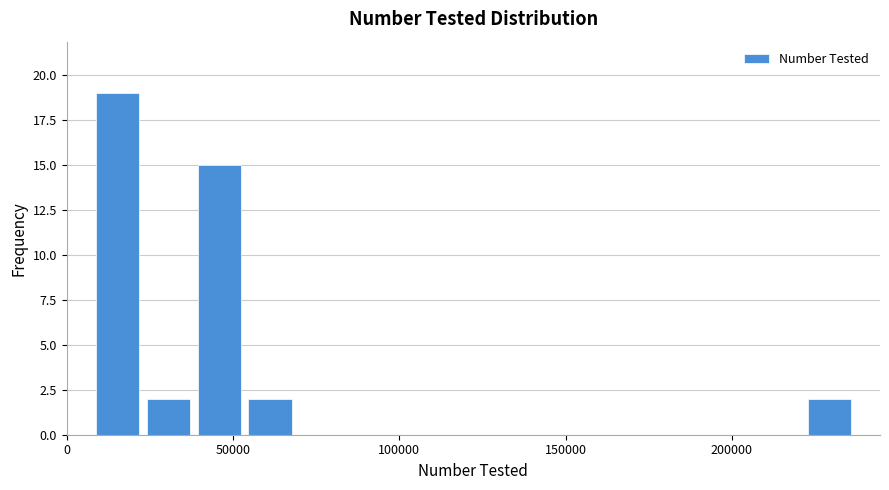

Around what value on the x-axis is the tallest bar? Give the approximate position of its centre, as read against the axis.

15000